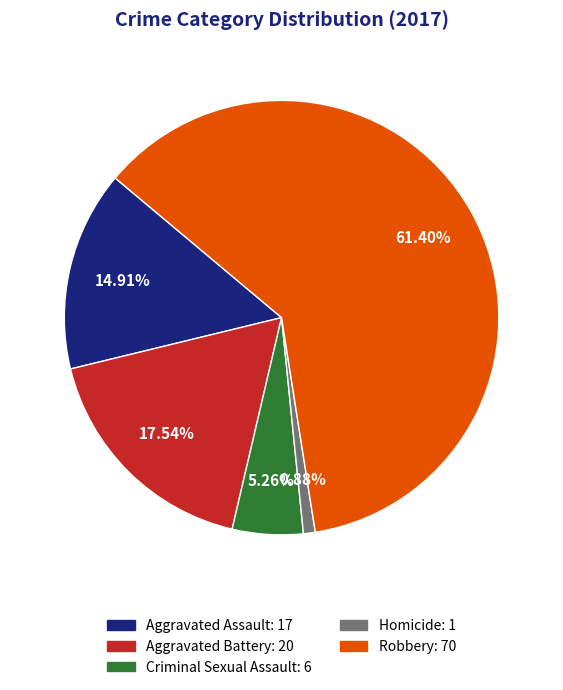

Which category has the biggest portion of the pie?

Robbery